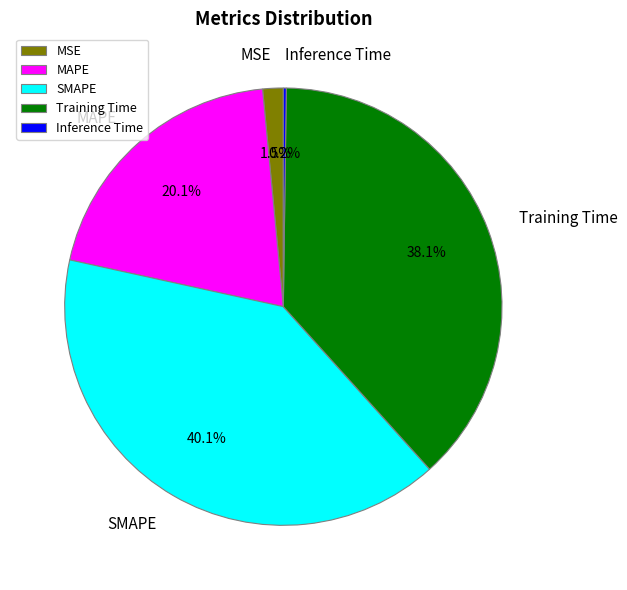

Do MSE and Training Time together represent more than half of the pie?

No